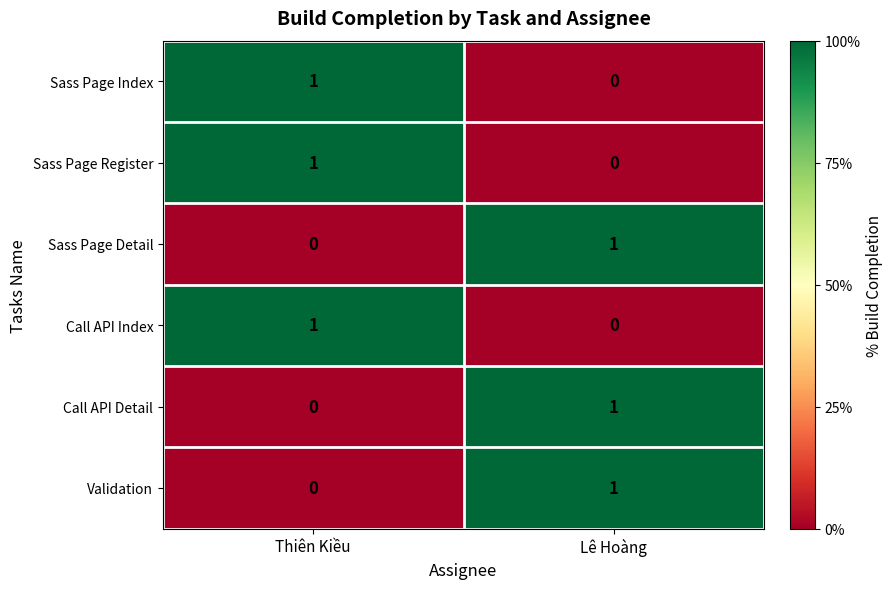

At which label does Sass Page Register reach its peak?

Thiên Kiều